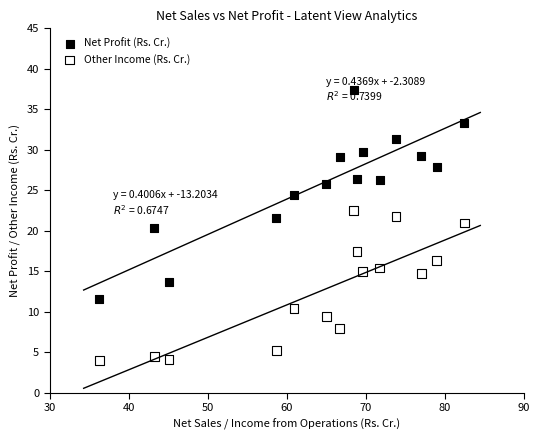

Across all data points, what is the range of Y values (max minus min)?

33.4